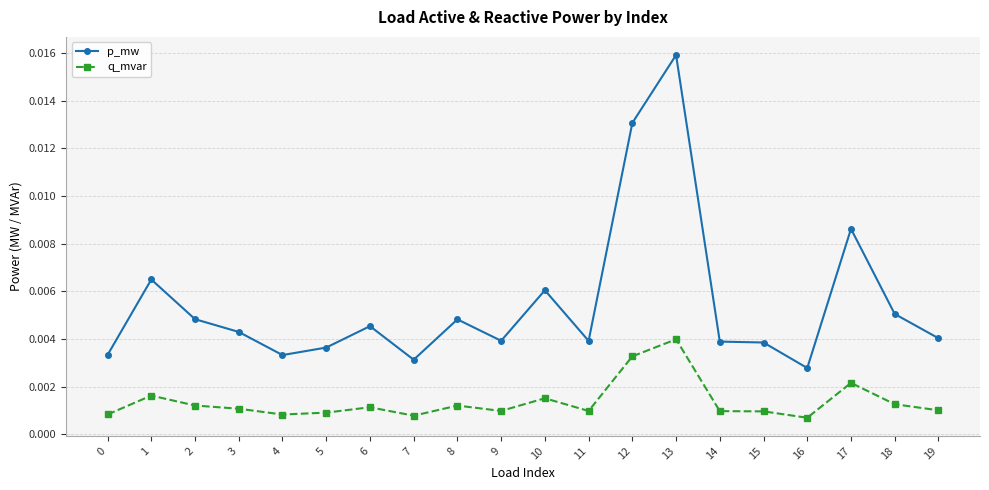

At how many categories does at least one series exceed 0?

20